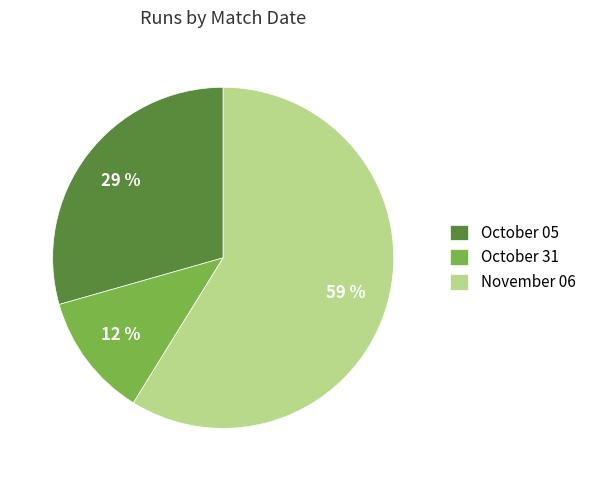

Rank the categories by value from highest to lowest.

November 06, October 05, October 31